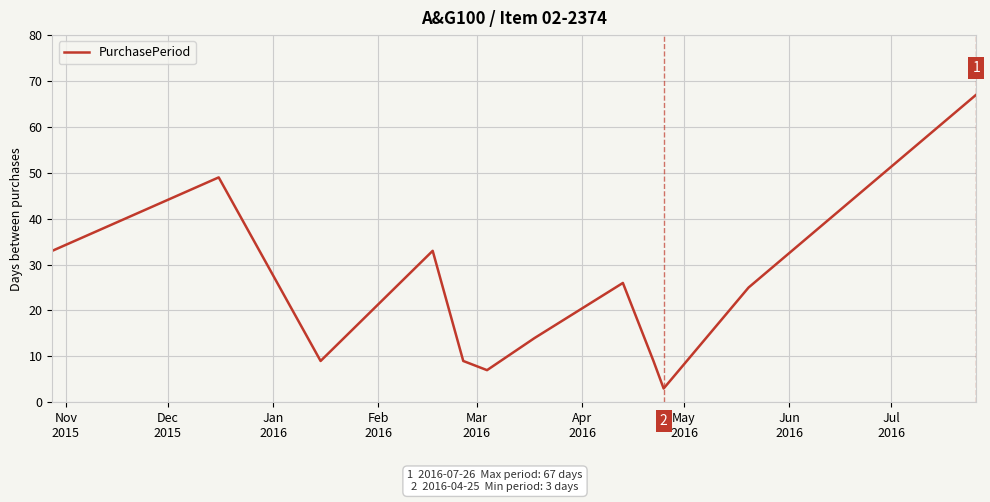

How many interior local valleys (lower than both neighbors) does the data have?

3